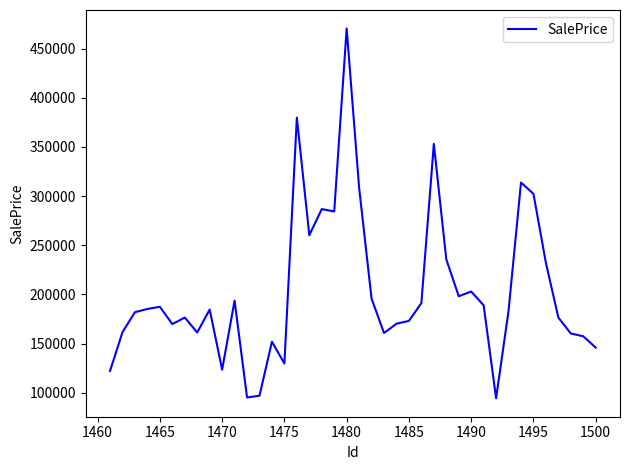

What is the greatest value displayed?

470360.8